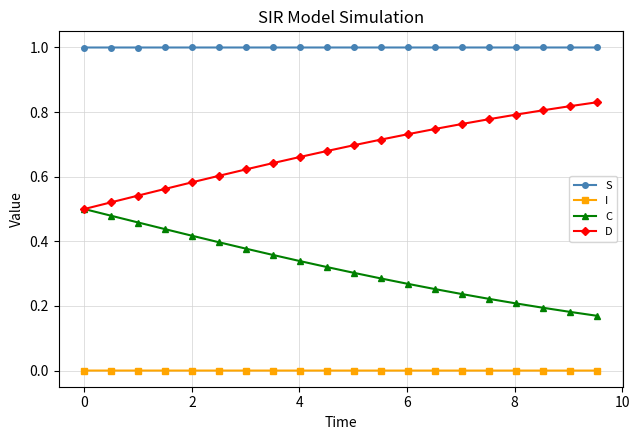

How many distinct data groups are displayed?

4